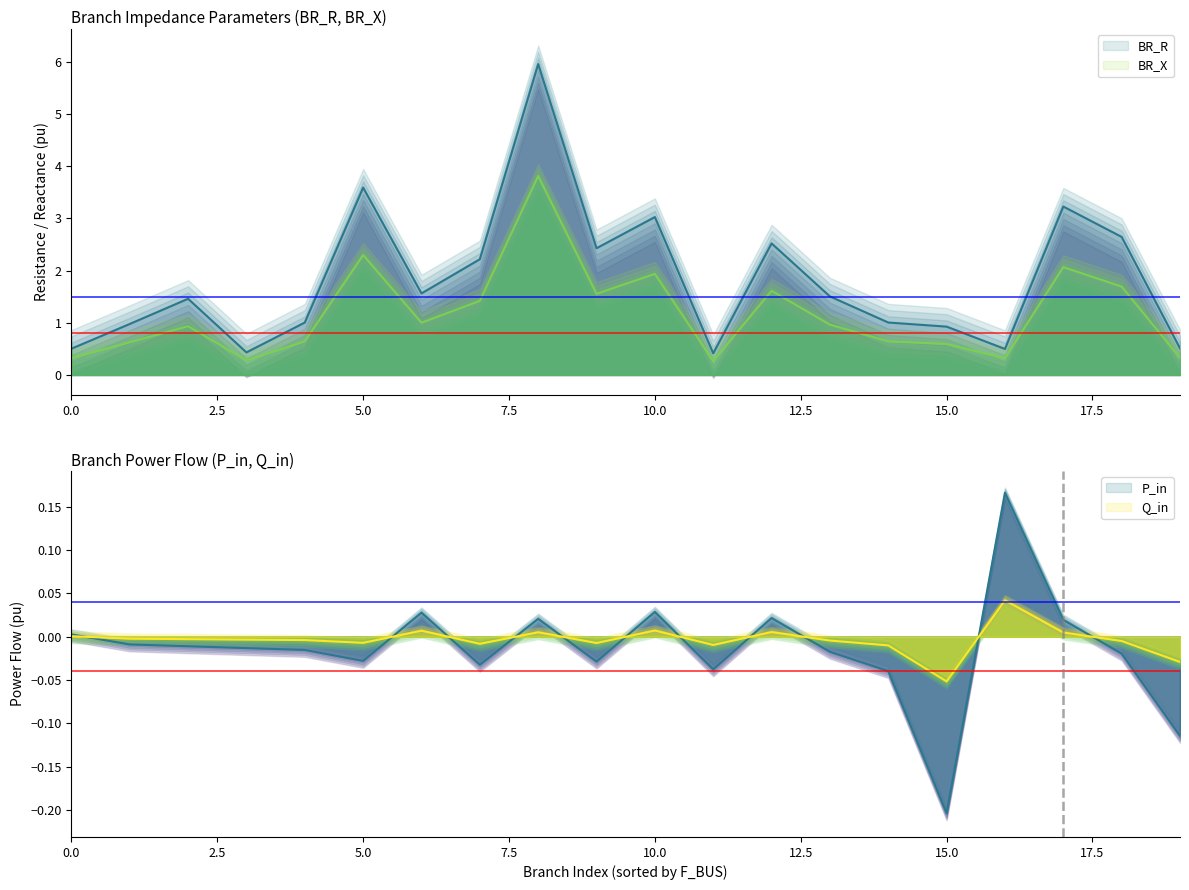

How many data points does each series have?

20